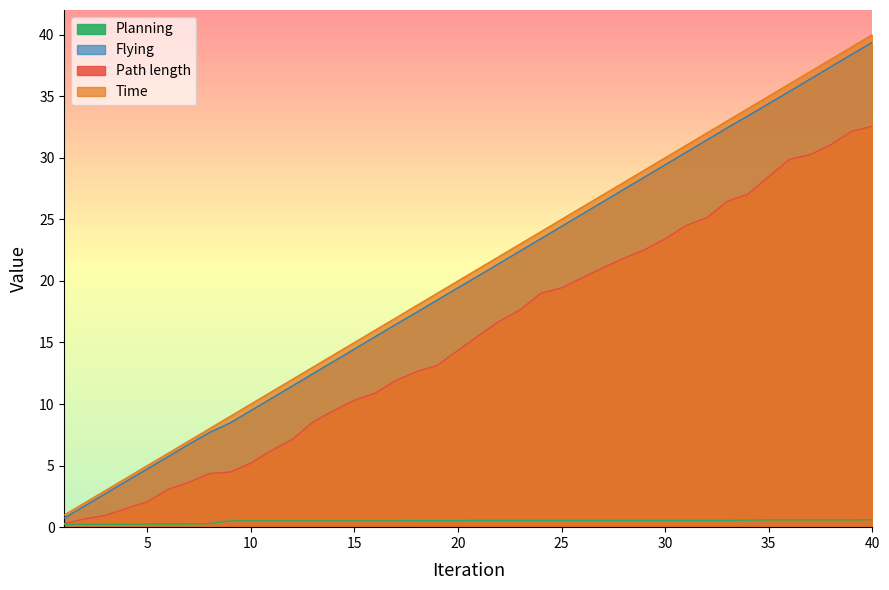

Where is Path length nearest to the value 16?

21